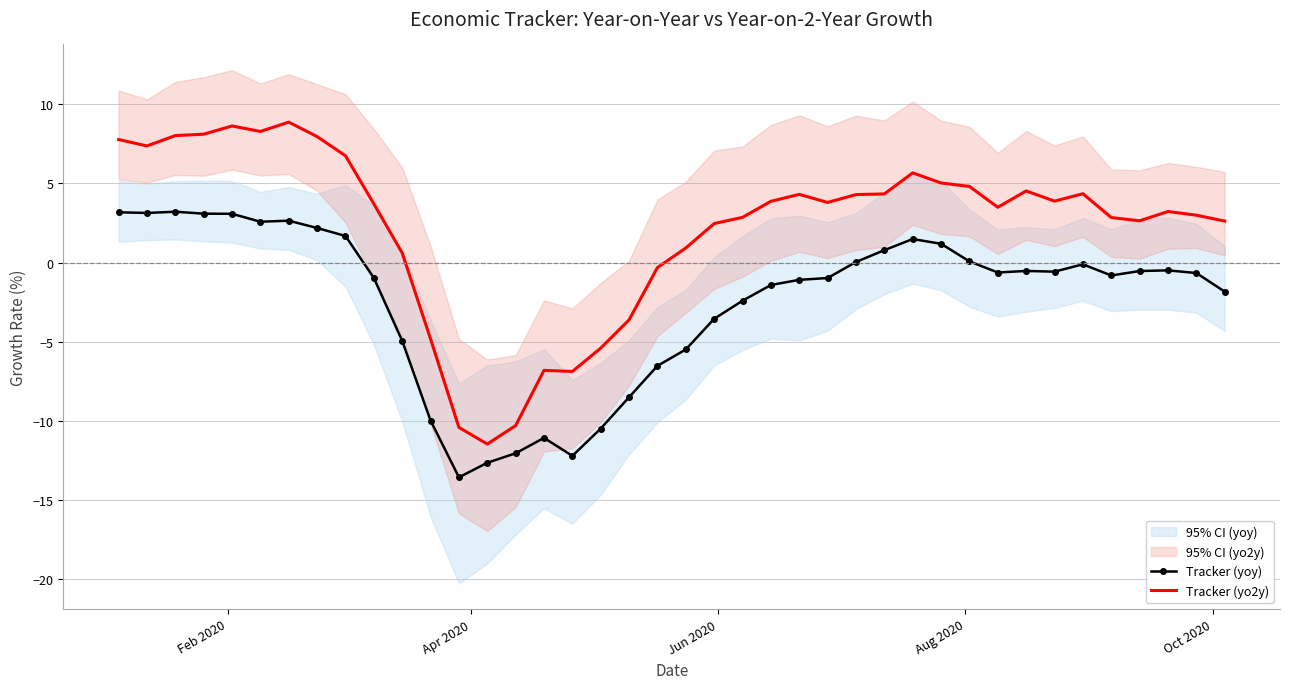

In Tracker (yo2y), how many points are higher than both neighbors (excluding endpoints)?

8